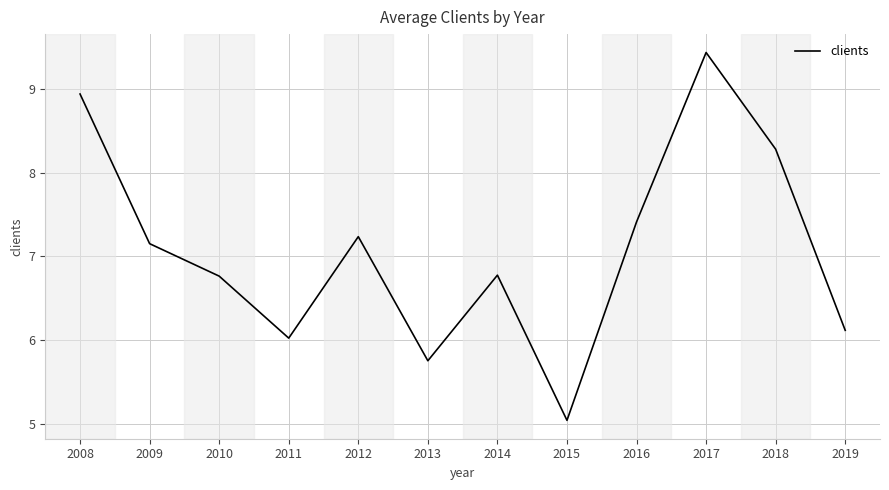

What is the change in value from 2011 to 2015?

-1.0